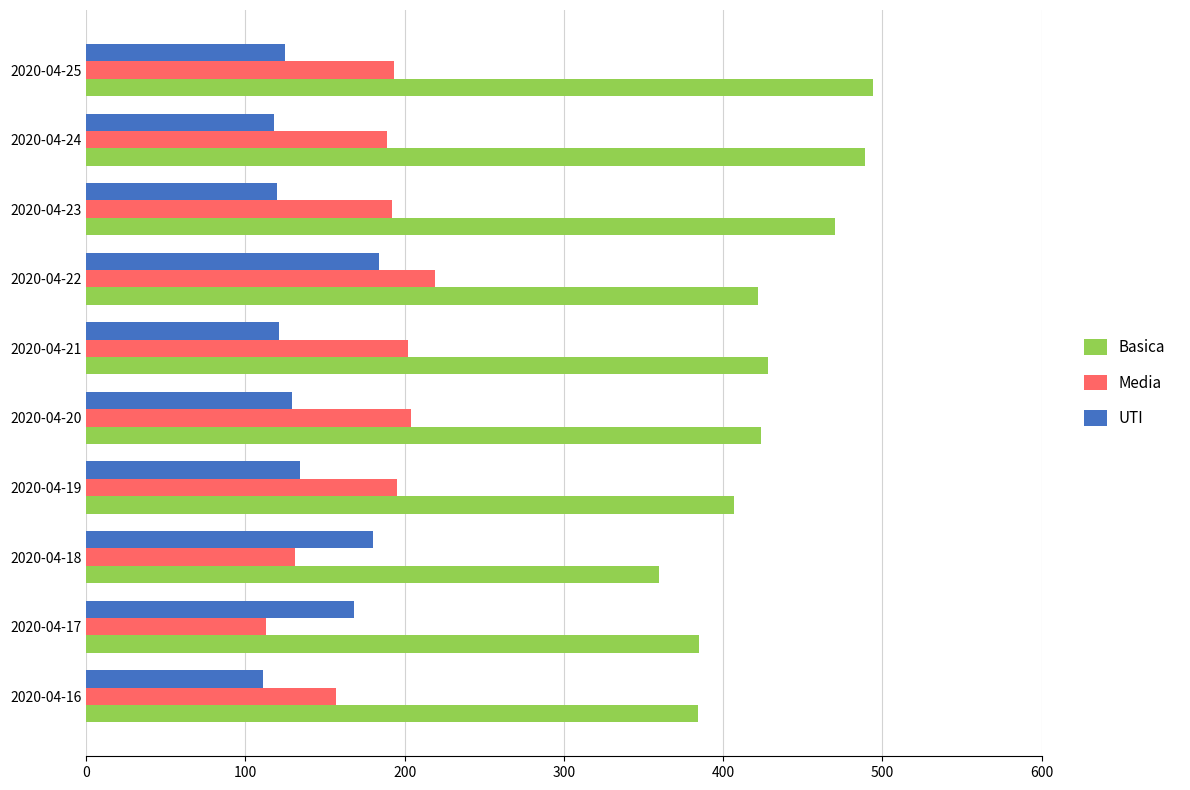

Where is UTI nearest to the value 147?

2020-04-19